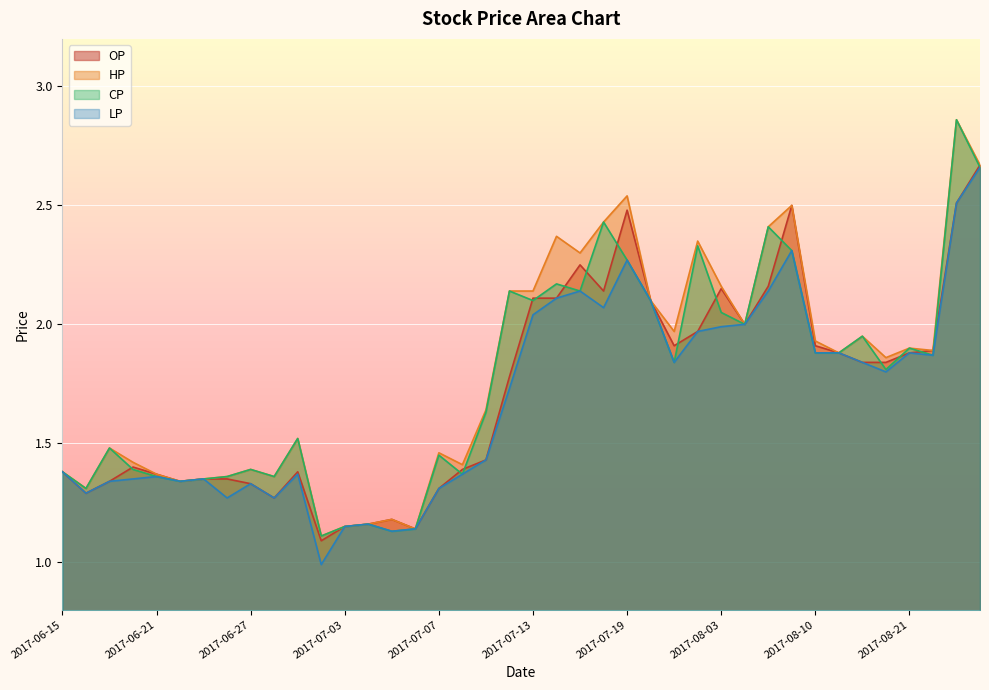

True or false: HP and LP cross at least once.

False